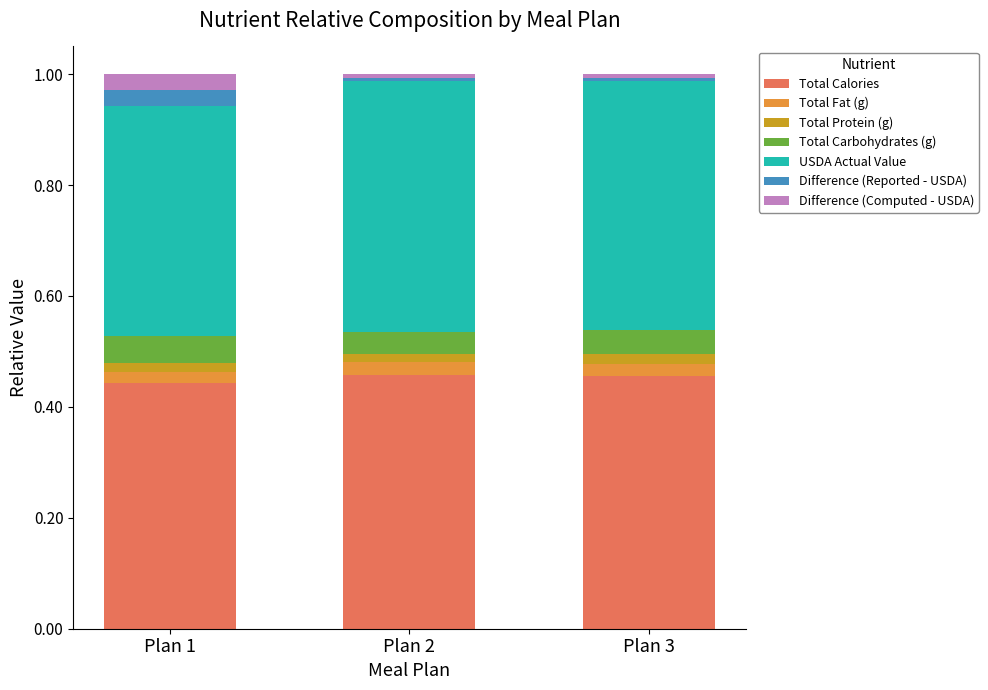

Does the chart contain any negative values?

No